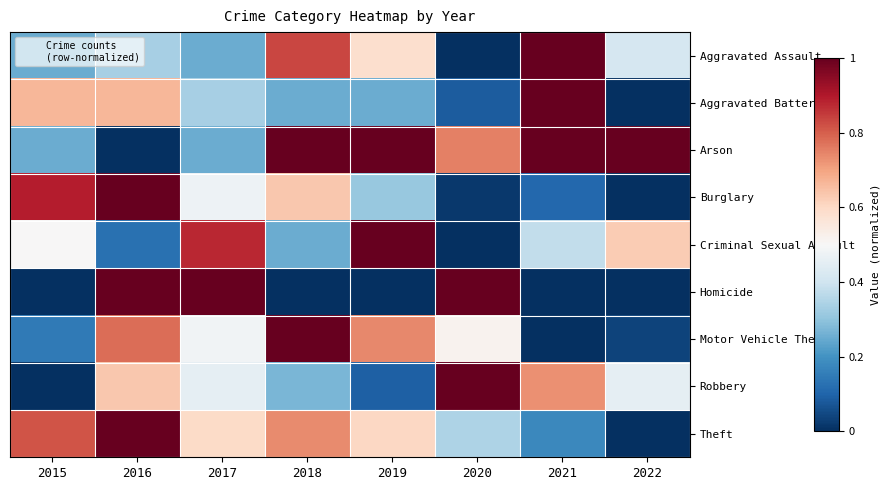

What is the spread (max minus min) of values at 2020?

1.0